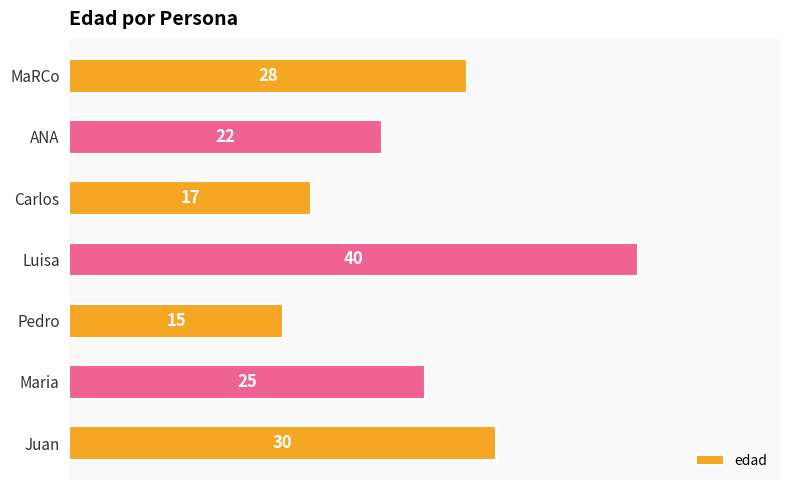

The chart shows a value of 30 at Juan. True or false?

True